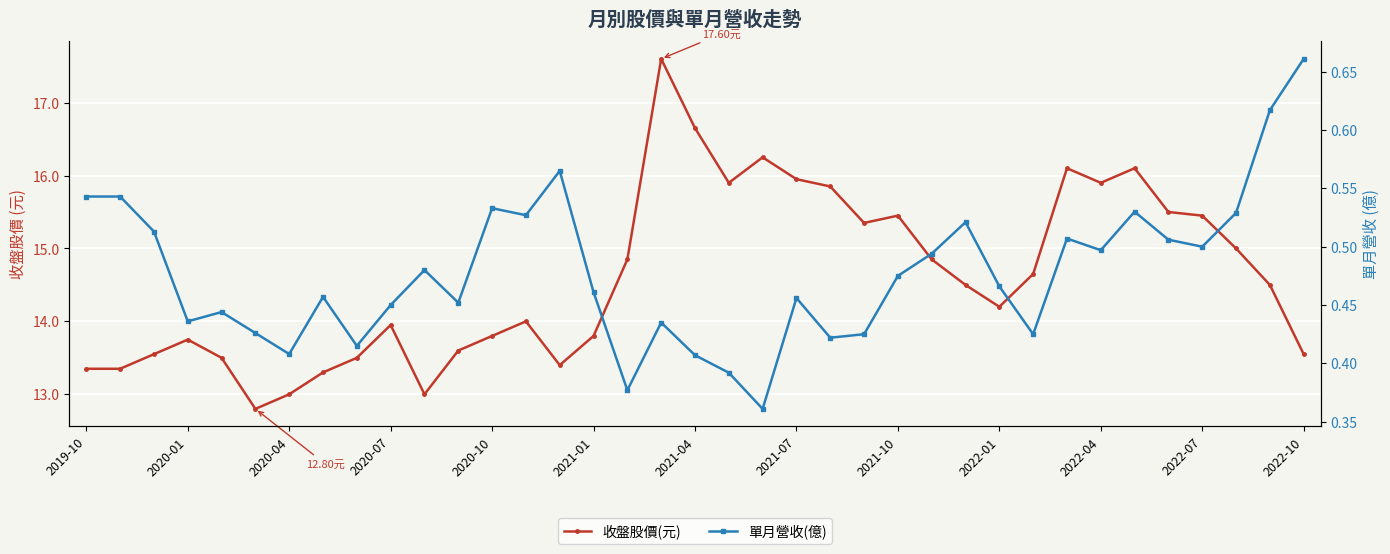

True or false: 收盤股價(元) has a value of 16.1 at 31.

True